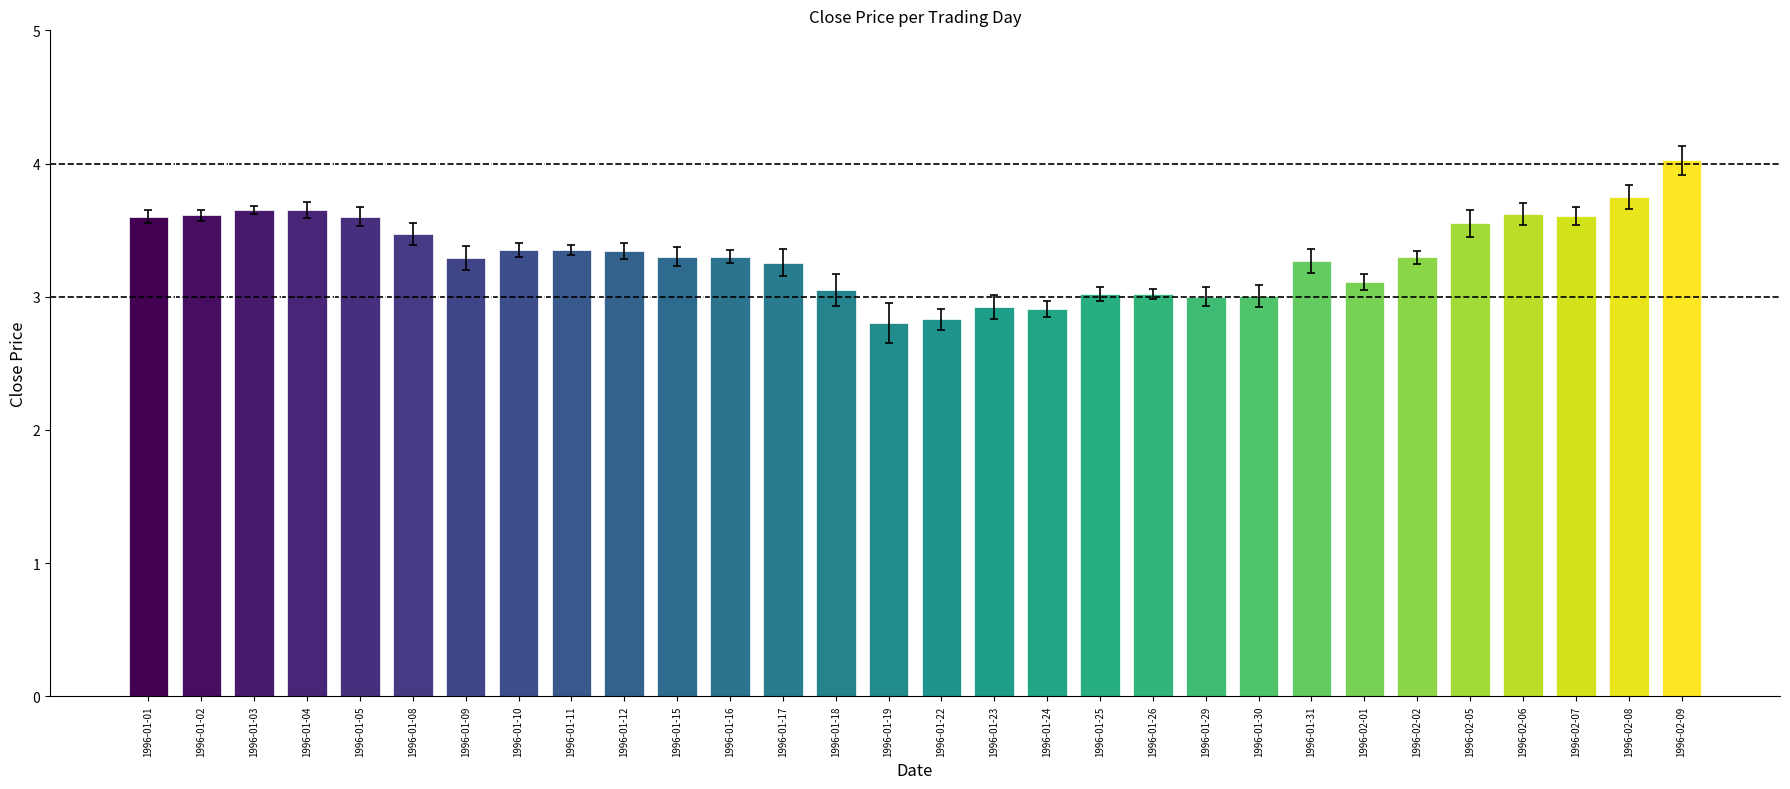

What is the ratio of the value at 1996-02-05 to the value at 1996-01-31?

1.1